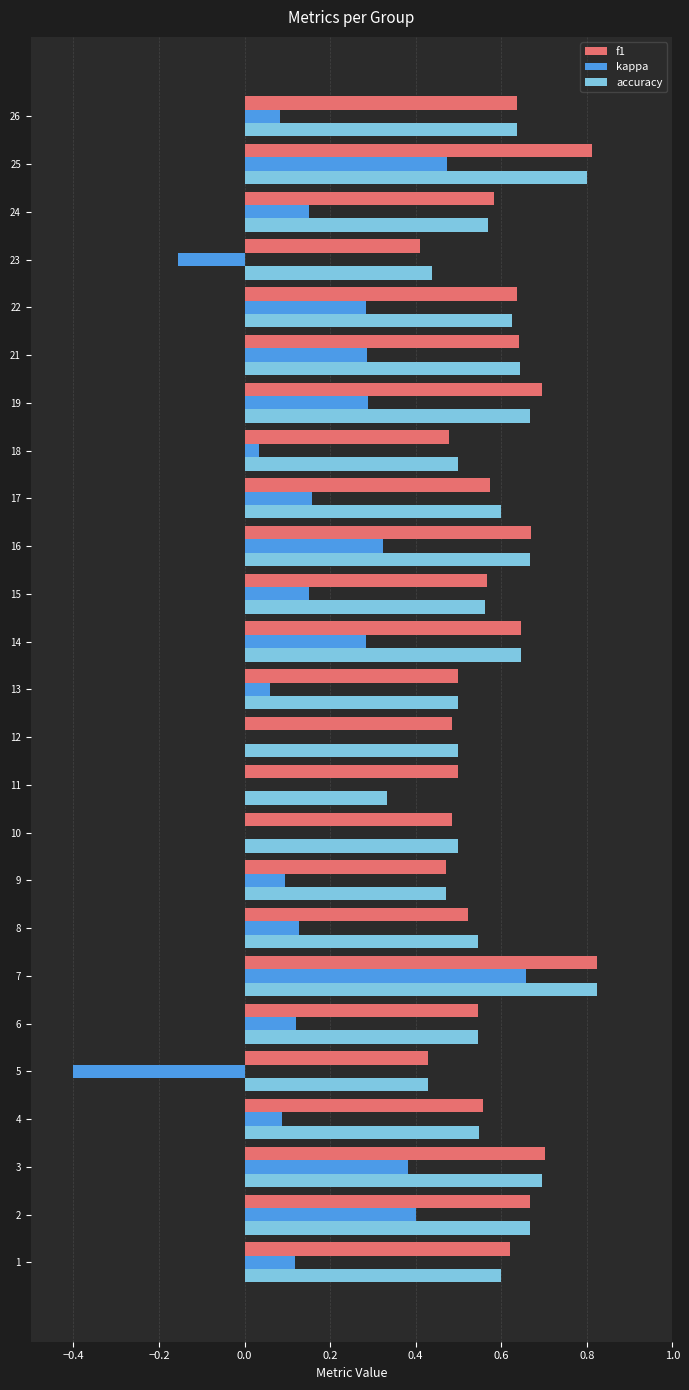

At which category is the sum across all series the highest?

7